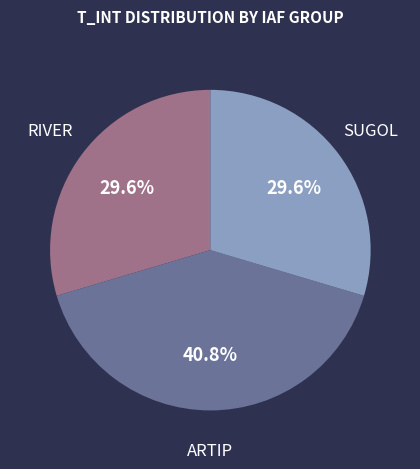

Combined, what portion of the pie is RIVER and SUGOL?

59.2%